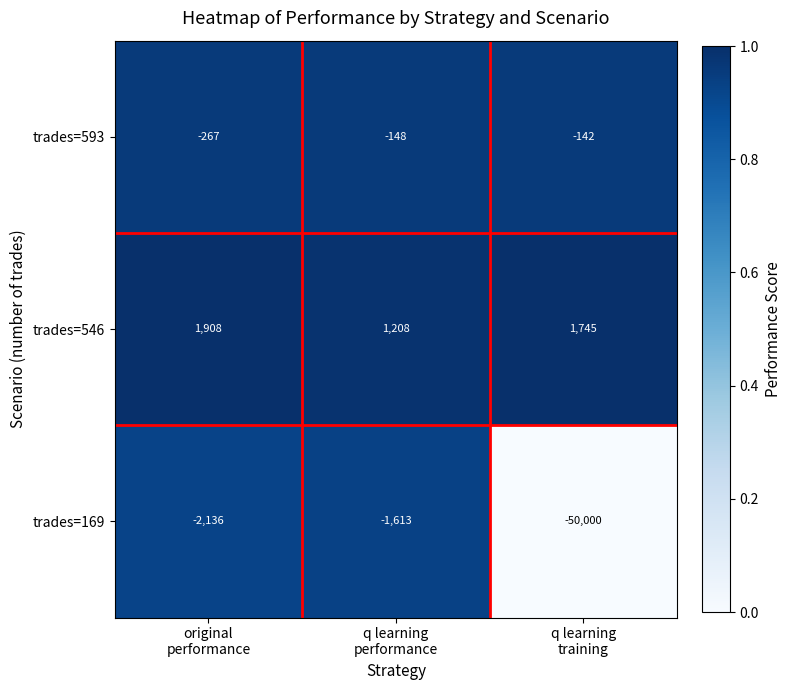

List the series in order of their peak value, highest first.

trades=546, trades=593, trades=169